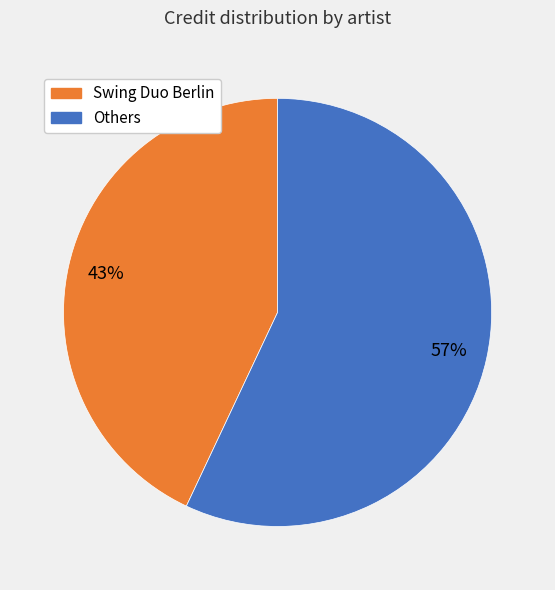

True or false: Swing Duo Berlin accounts for 53% of the total.

False